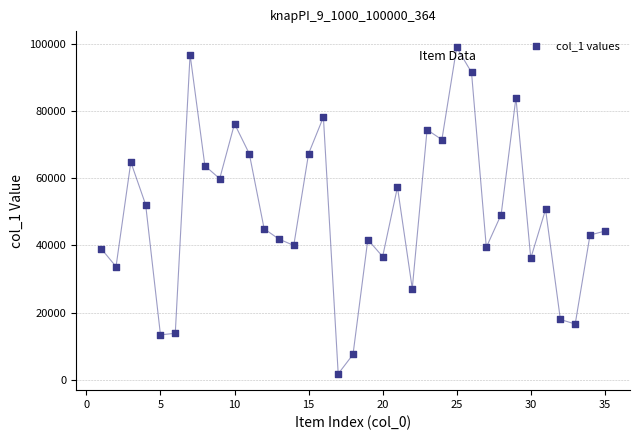

What is the range of X values (max minus min)?

34